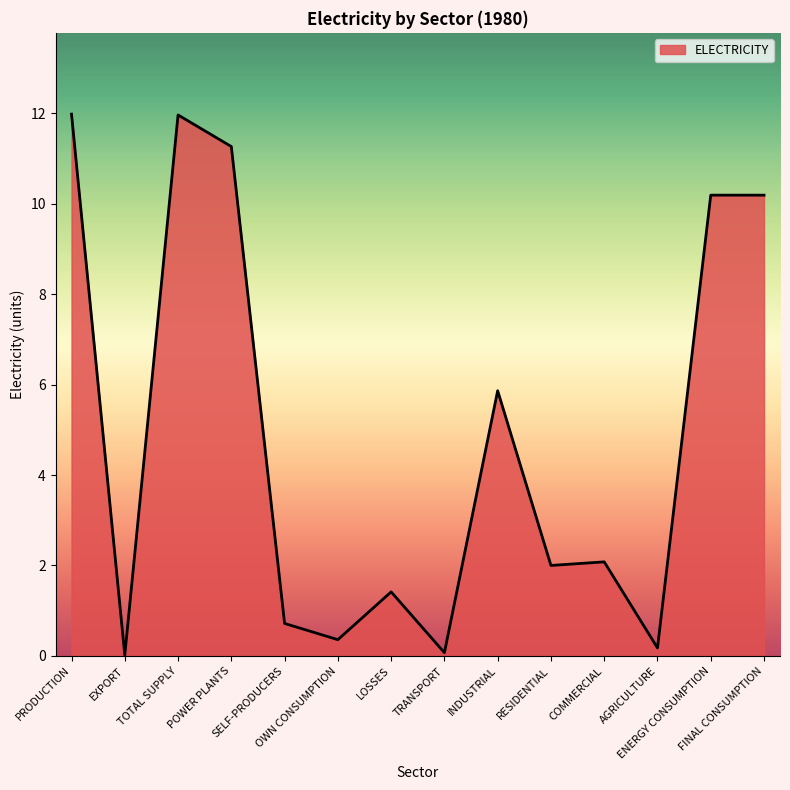

What is the difference between the maximum and minimum values?

12.0